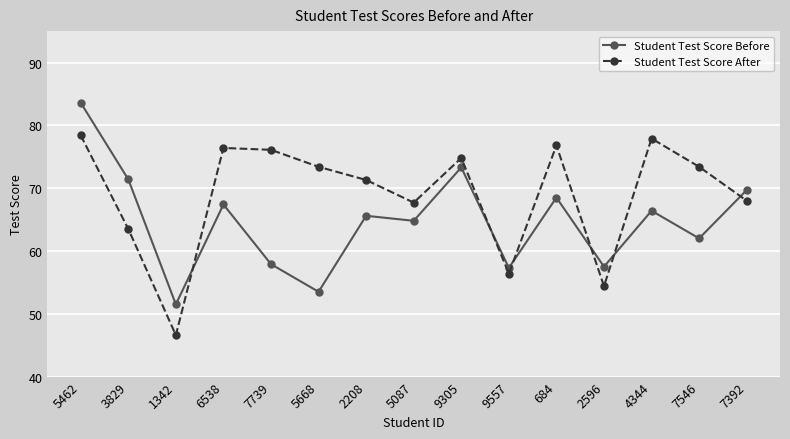

Which series ends up on top after the final intersection of Student Test Score Before and Student Test Score After?

Student Test Score Before